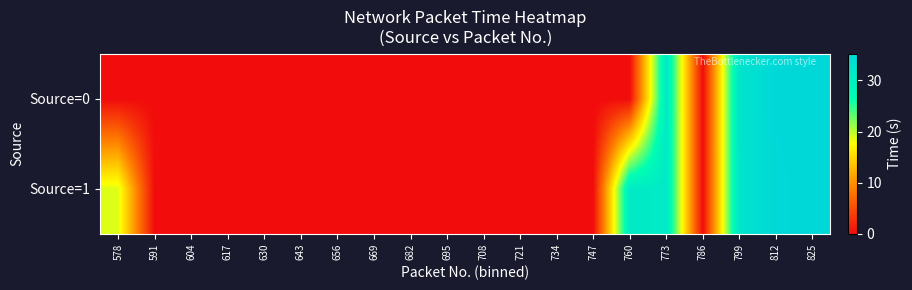

Reading right to left, transcribe all the data shown in this chart.

Source=0: 825=35.2	812=35.1	799=32.5	786=0.0	773=30.9	760=0.0	747=0.0	734=0.0	721=0.0	708=0.0	695=0.0	682=0.0	669=0.0	656=0.0	643=0.0	630=0.0	617=0.0	604=0.0	591=0.0	578=0.0
Source=1: 825=35.2	812=35.0	799=32.5	786=0.0	773=30.9	760=30.7	747=0.0	734=0.0	721=0.0	708=0.0	695=0.0	682=0.0	669=0.0	656=0.0	643=0.0	630=0.0	617=0.0	604=0.0	591=0.0	578=18.7